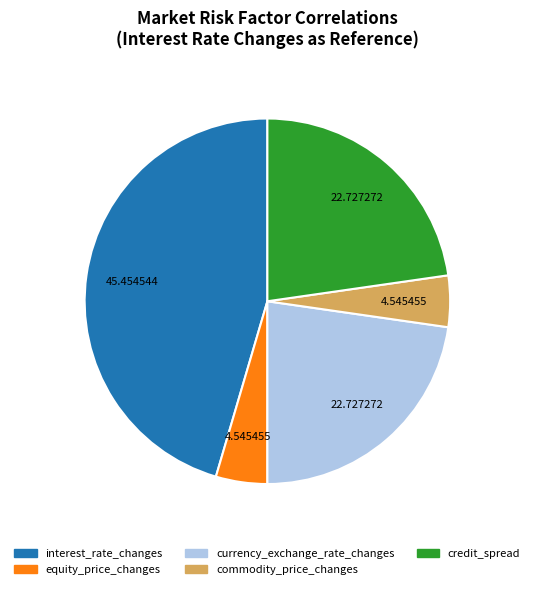

Do equity_price_changes and commodity_price_changes together represent more than half of the pie?

No